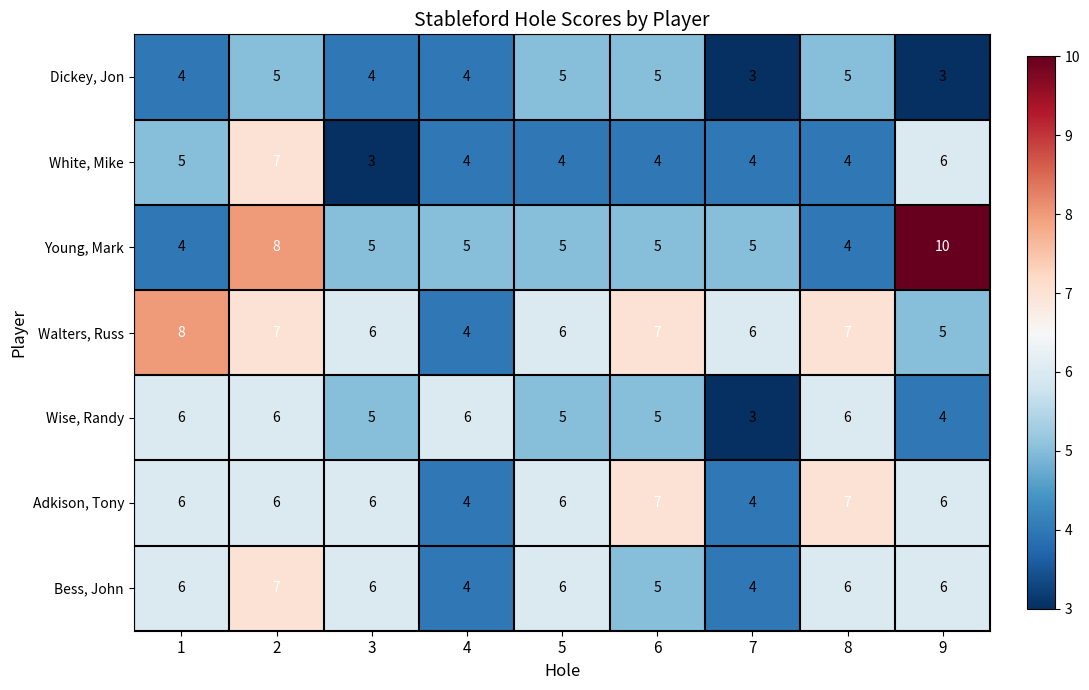

What is the sum of the Adkison, Tony values at 8 and 6?

14